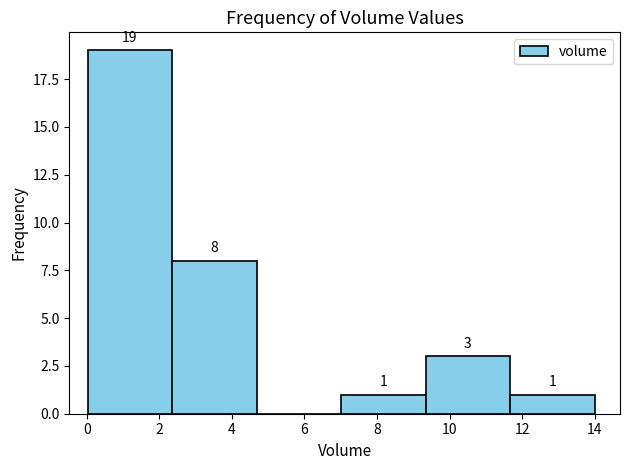

Over which range of the x-axis is the bar tallest?

0.0 to 2.4